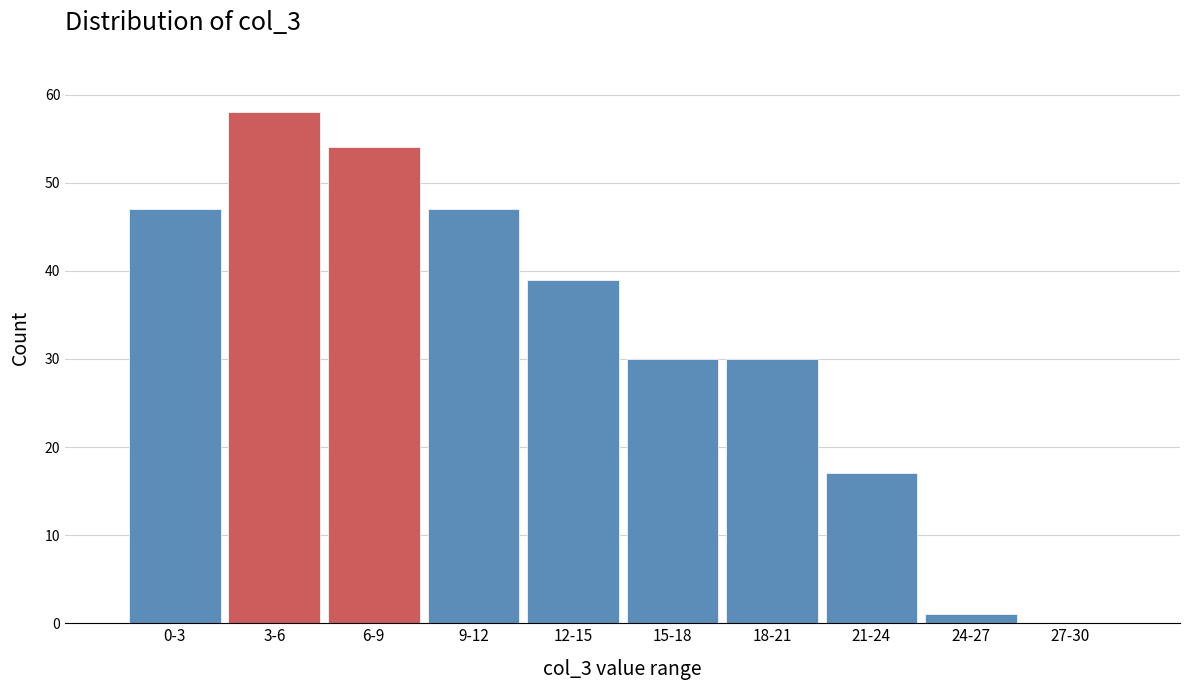

Reading left to right, list all the values displayed in this chart.

0-3=47	3-6=58	6-9=54	9-12=47	12-15=39	15-18=30	18-21=30	21-24=17	24-27=1	27-30=0